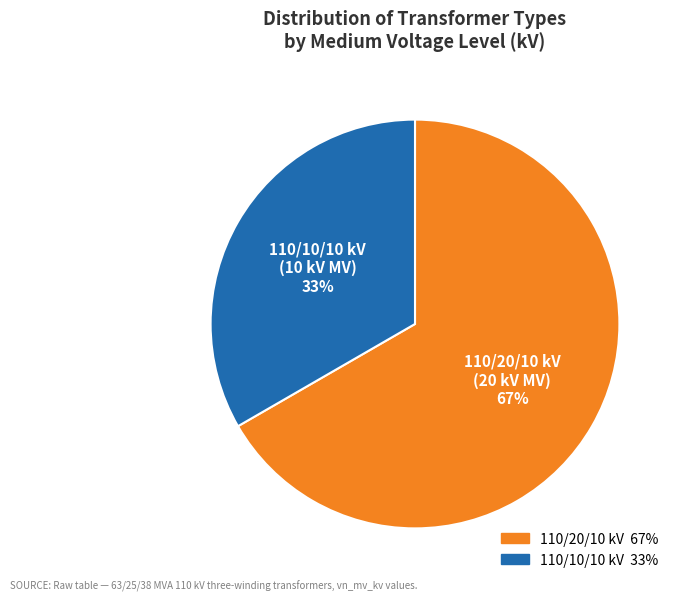

Does any single category account for the majority?

Yes